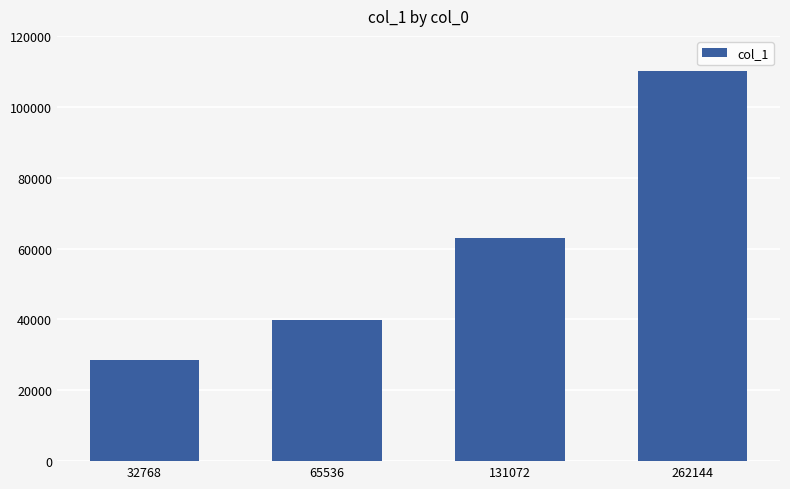

How many values are below 62936?

2